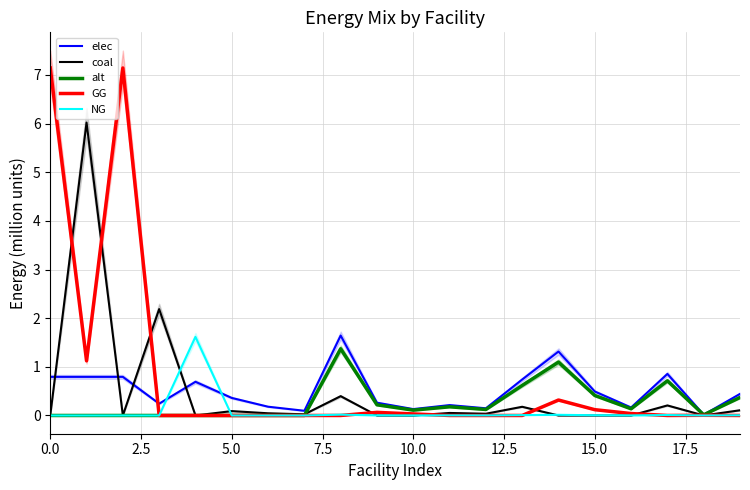

Reading left to right, what are all the values shown in this chart?

elec: 0.8	0.8	0.8	0.2	0.7	0.4	0.2	0.1	1.6	0.3	0.1	0.2	0.1	0.7	1.3	0.5	0.2	0.9	0.0	0.4
coal: 0.0	6.0	0.0	2.2	0.0	0.1	0.0	0.0	0.4	0.0	0.0	0.1	0.0	0.2	0.0	0.0	0.0	0.2	0.0	0.1
alt: 0.0	0.0	0.0	0.0	0.0	0.0	0.0	0.0	1.4	0.2	0.1	0.2	0.1	0.6	1.1	0.4	0.1	0.7	0.0	0.4
GG: 7.1	1.1	7.1	0.0	0.0	0.0	0.0	0.0	0.0	0.1	0.0	0.0	0.0	0.0	0.3	0.1	0.0	0.0	0.0	0.0
NG: 0.0	0.0	0.0	0.0	1.6	0.0	0.0	0.0	0.0	0.0	0.0	0.0	0.0	0.0	0.0	0.0	0.0	0.0	0.0	0.0